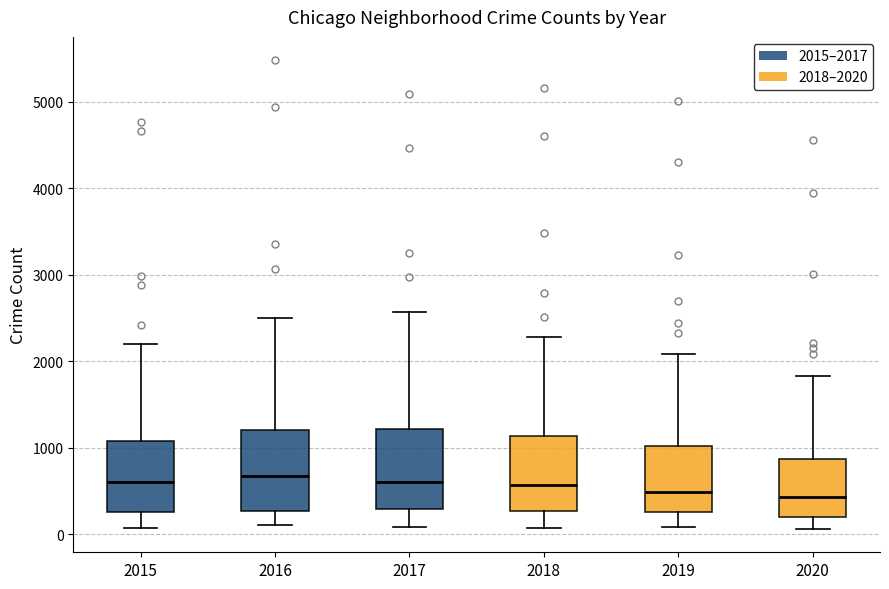

Where does the upper whisker of the box at x = 2016 end on the y-axis? The values are not printed on the chart, so give them approximately, as read against the axis.

2500